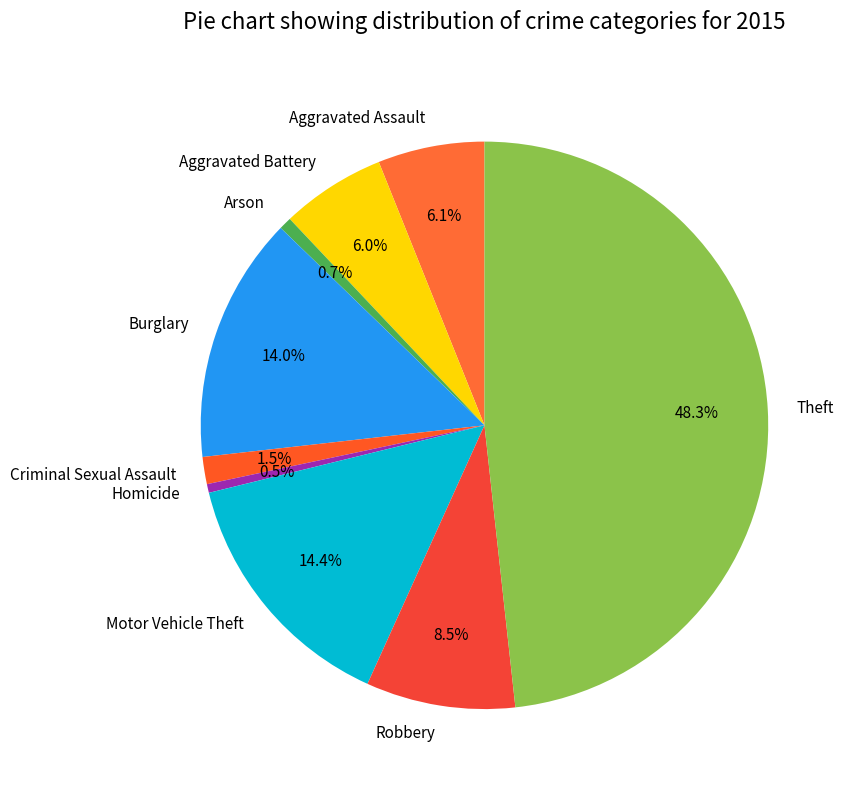

How many slices are in this pie chart?

9